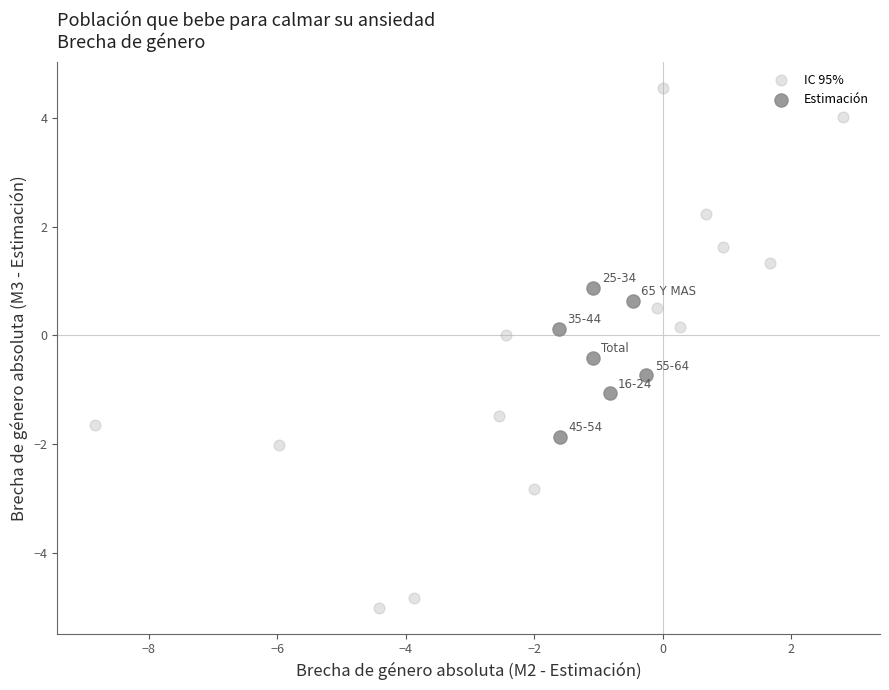

Which series has the largest Y range (max minus min)?

IC 95%